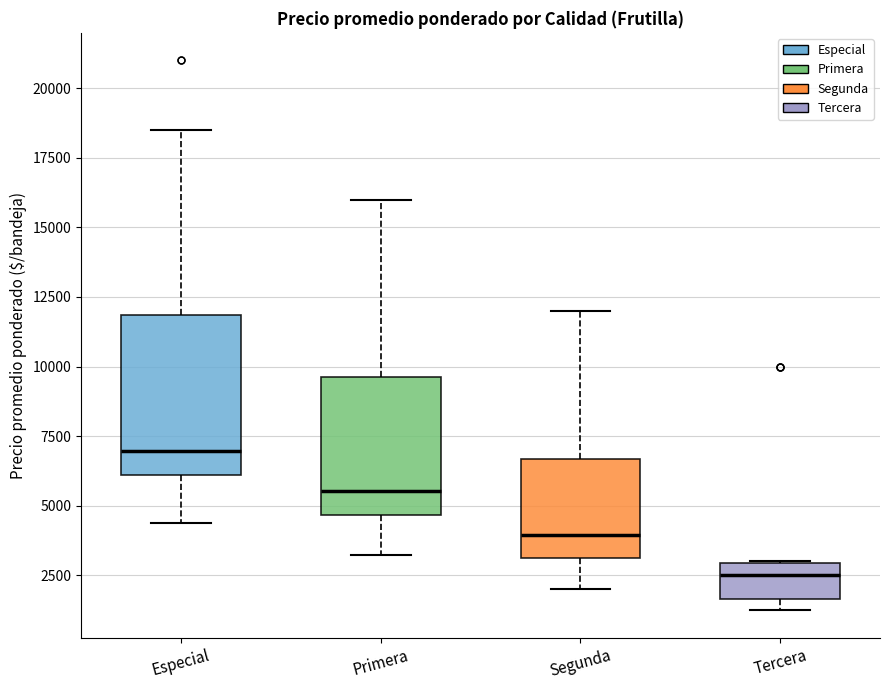

Where does the lower whisker of the box for Especial end on the y-axis? The values are not printed on the chart, so give them approximately, as read against the axis.

4500